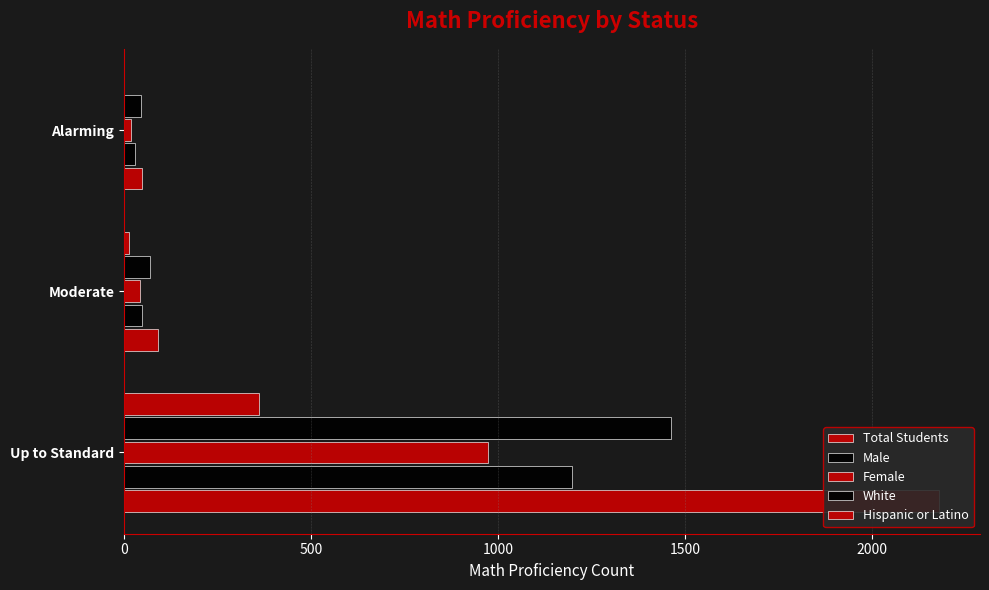

What is the difference between the maximum and minimum values in the Hispanic or Latino series?

360